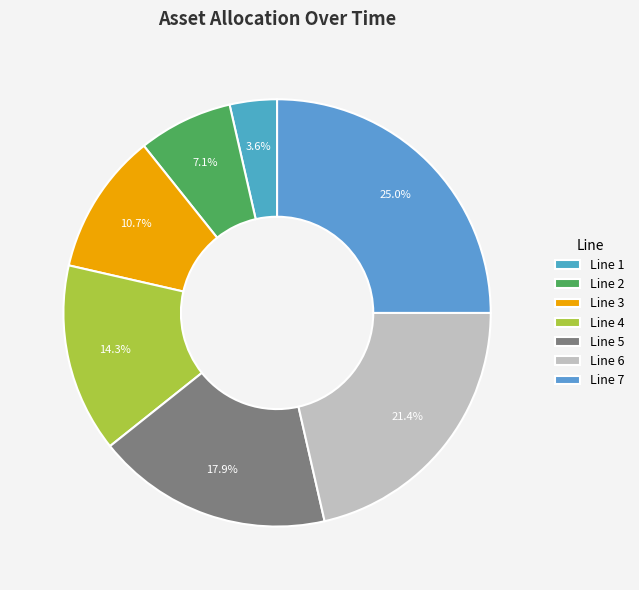

Does Line 7 account for over 50% of the chart?

No